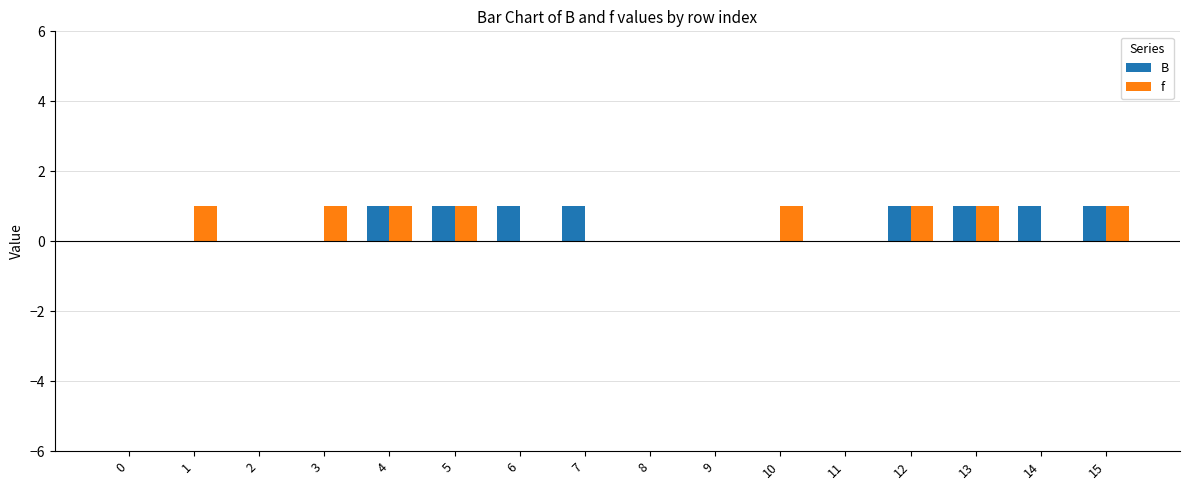

Is it true that B equals 1 at 4?

True